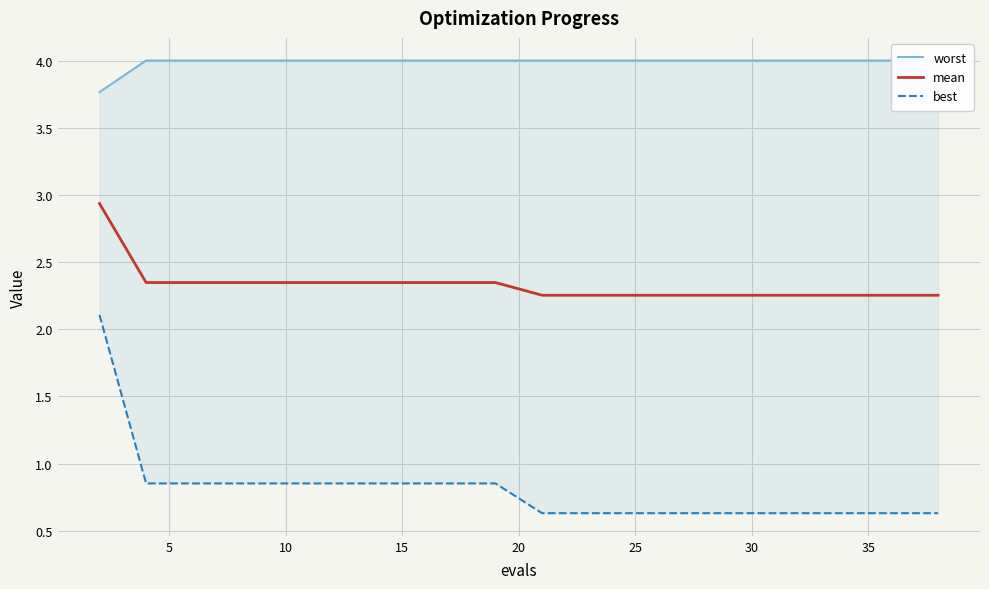

What is the maximum value for mean?

2.9